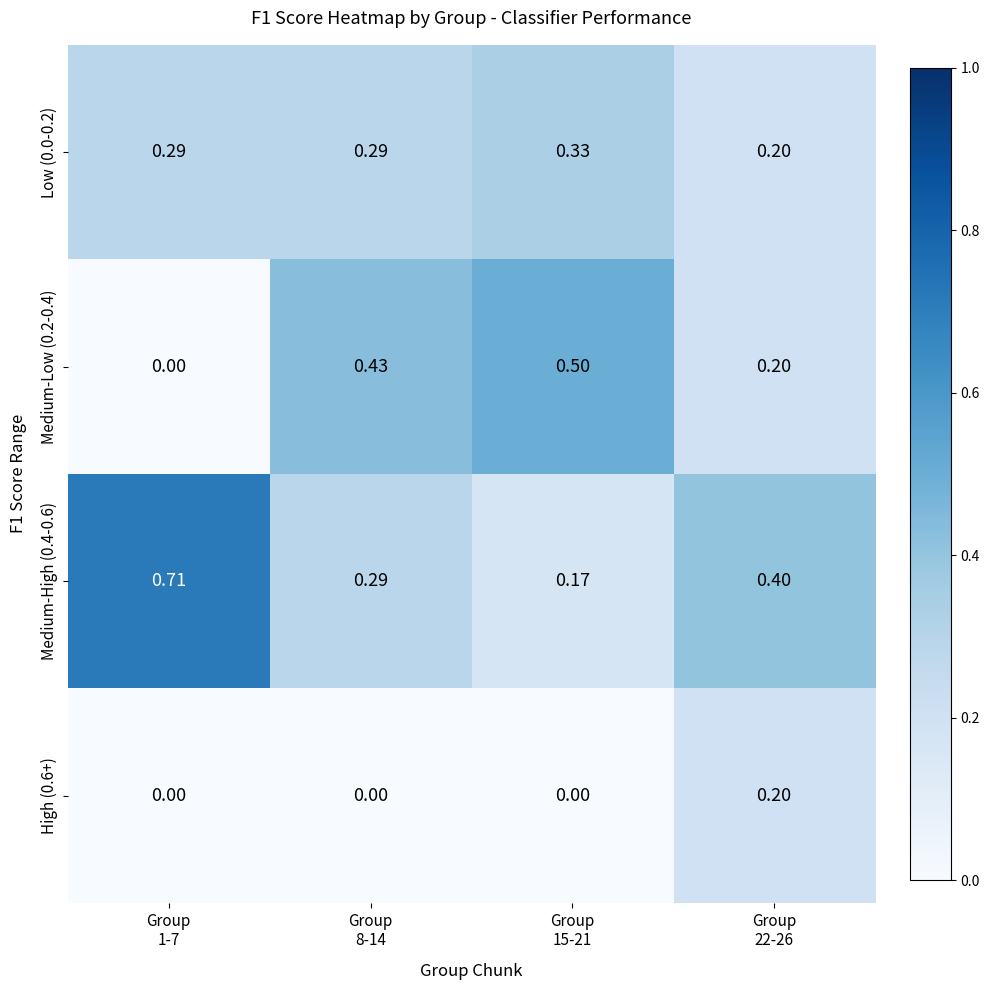

What is the spread (max minus min) of values at Group
15-21?

0.5